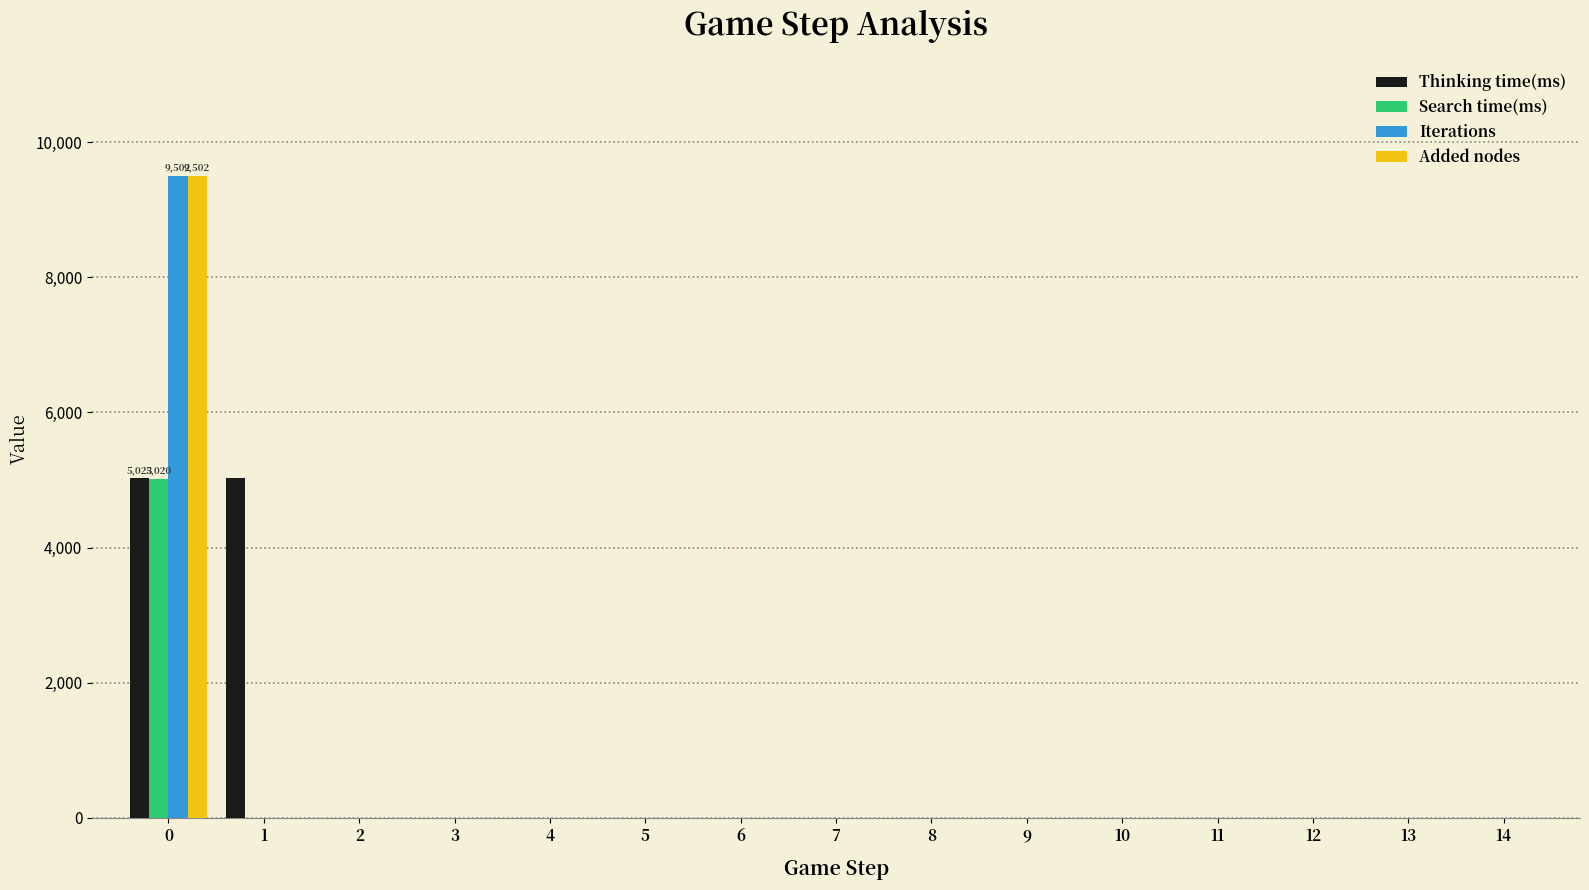

What is the highest value of the Search time(ms) series?

5020